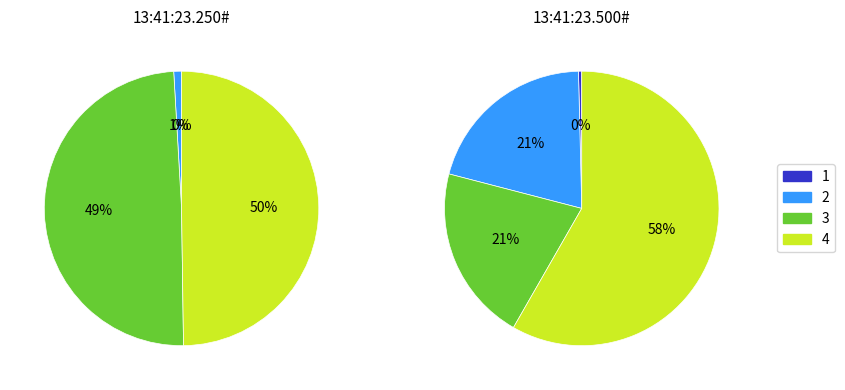

The 4 slice represents 65% of the pie. True or false?

False